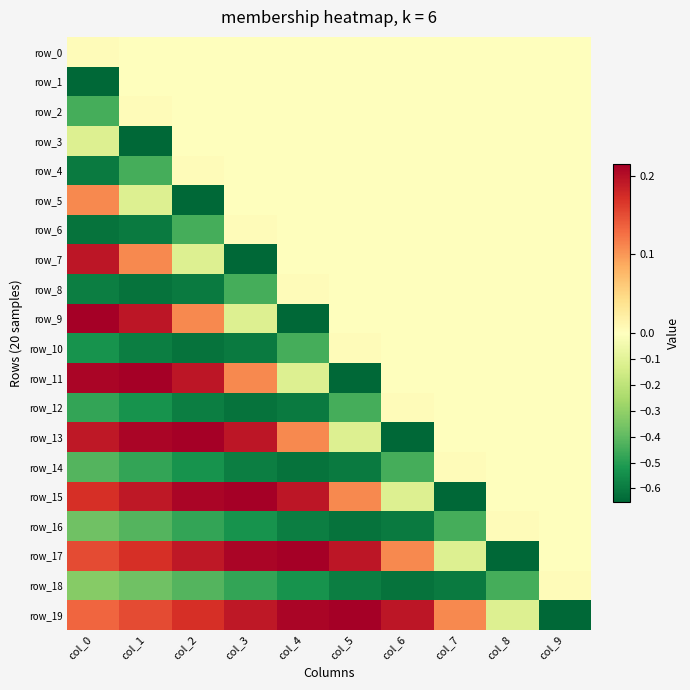

At which label does row_7 first exceed 0?

col_0